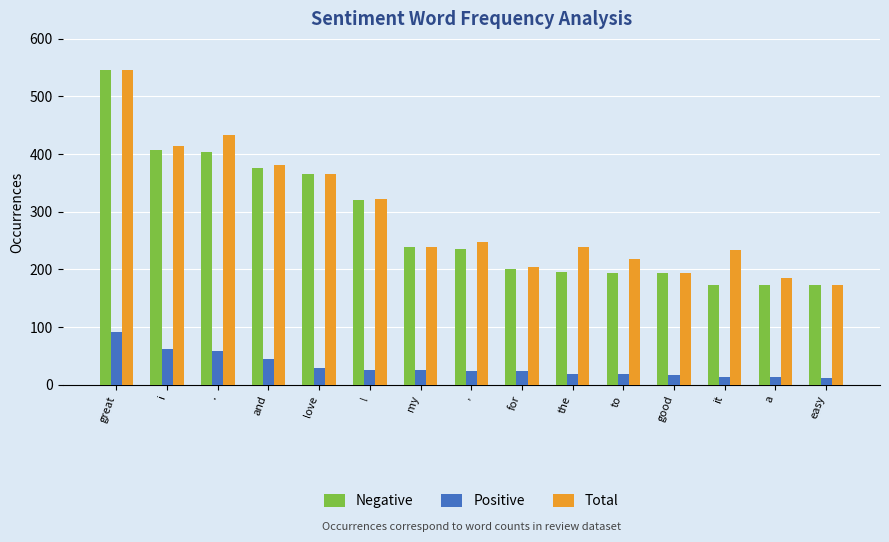

What is the difference between the highest and lowest values at good?

177